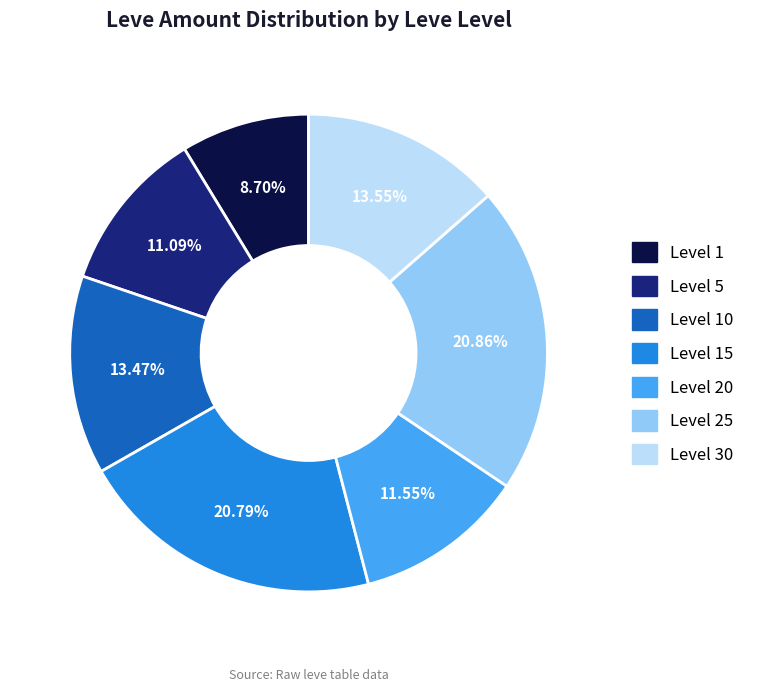

Does any single category account for the majority?

No